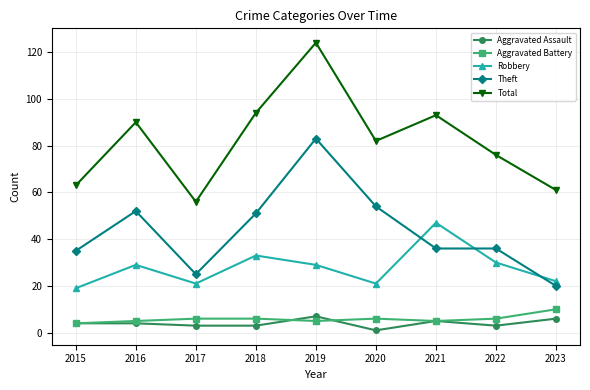

True or false: Aggravated Battery and Theft cross at least once.

False